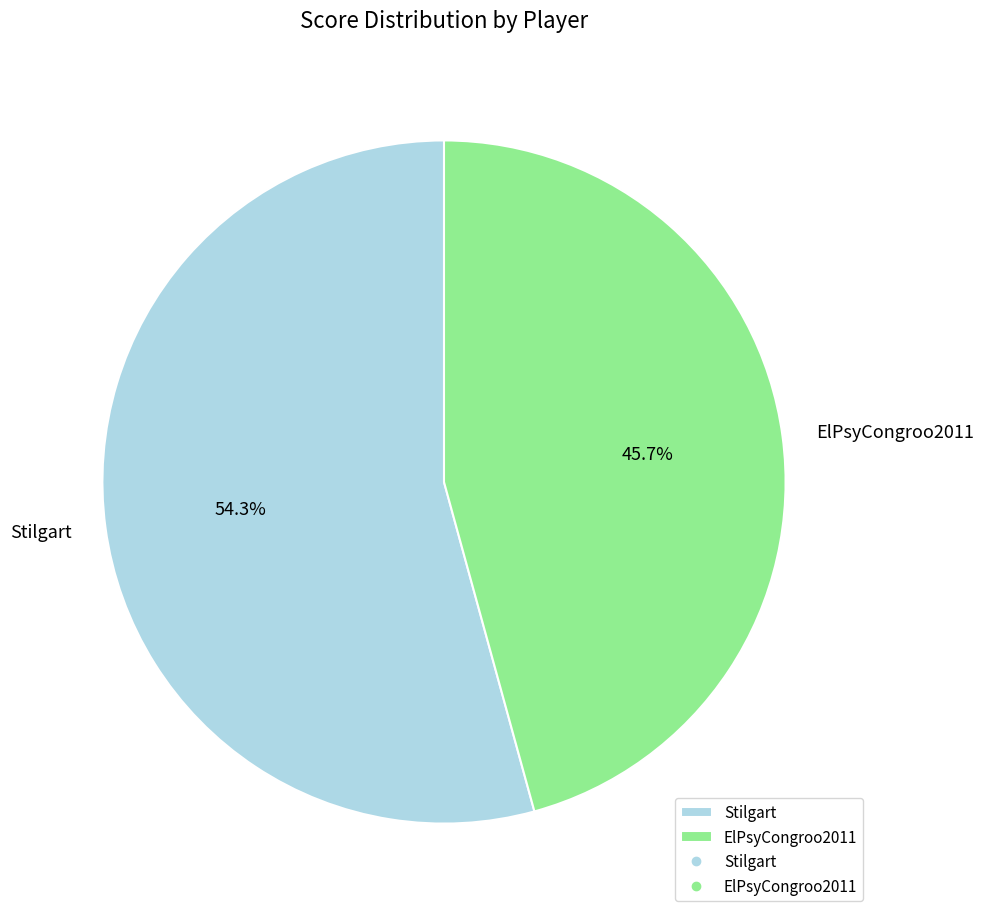

What is the majority slice?

Stilgart